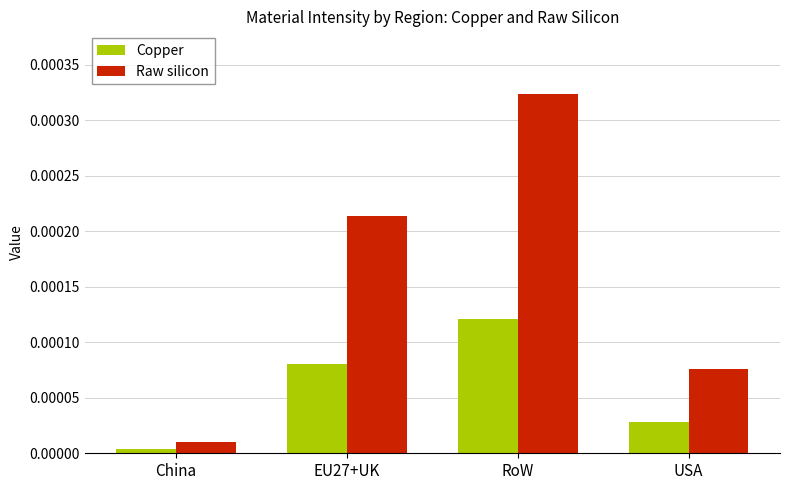

At which label does Raw silicon reach its minimum?

China